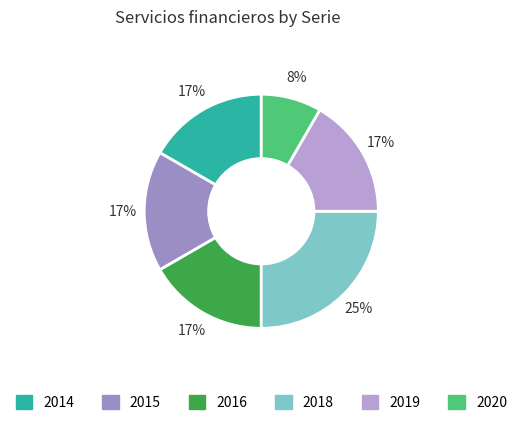

Which slice is the smallest?

2020